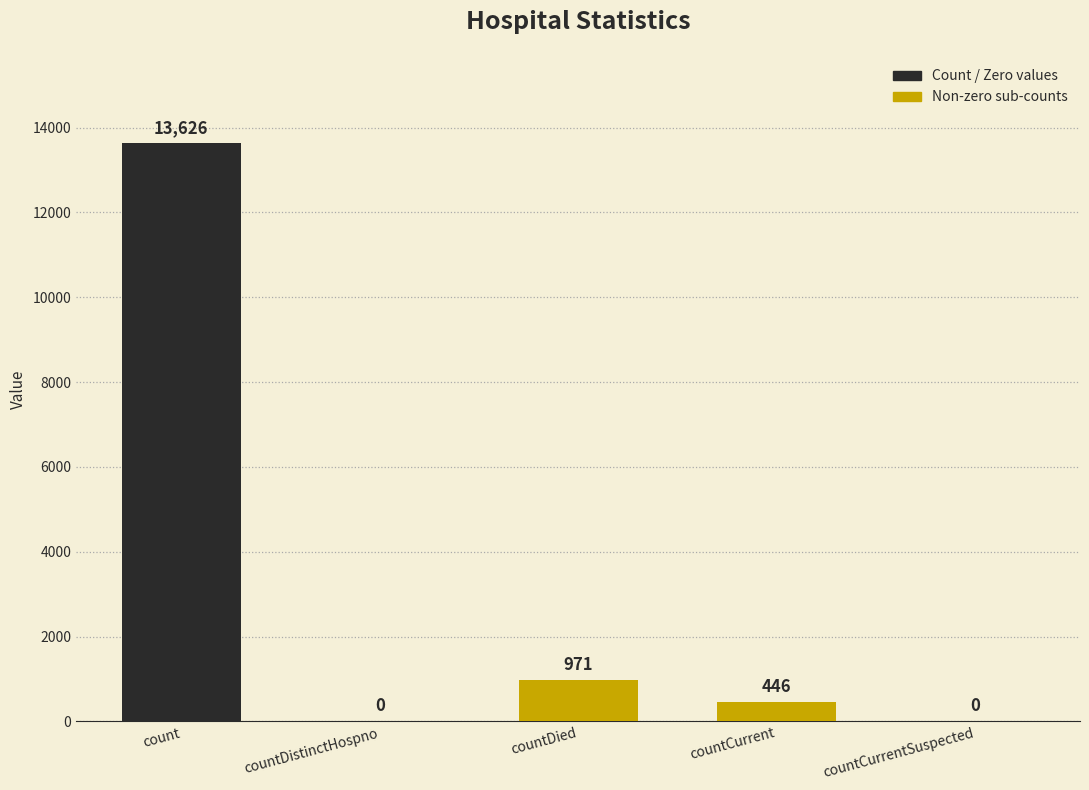

The value at countDistinctHospno is 0. True or false?

True